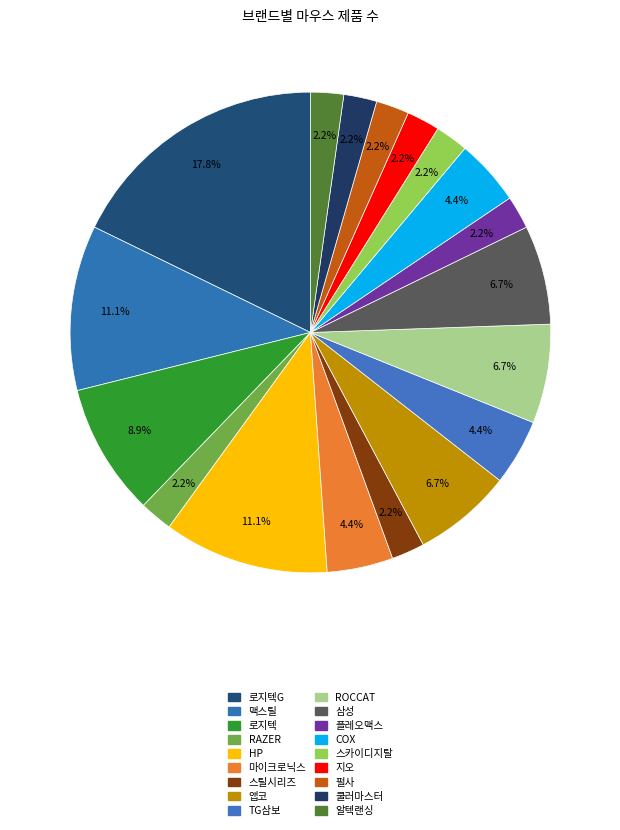

Count the number of slices in the pie.

18